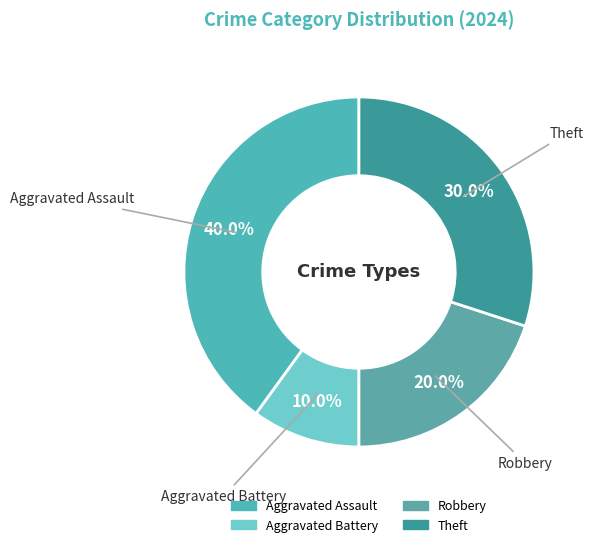

What is the largest slice in the pie chart?

Aggravated Assault